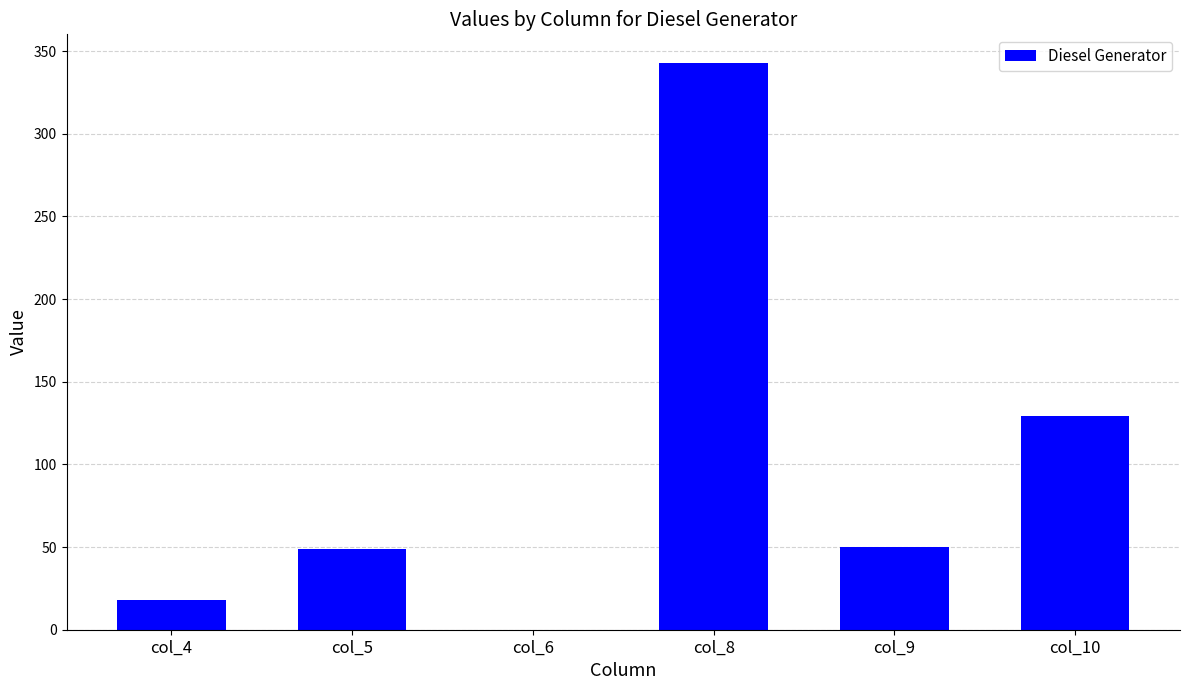

What is the sum of all values?

589